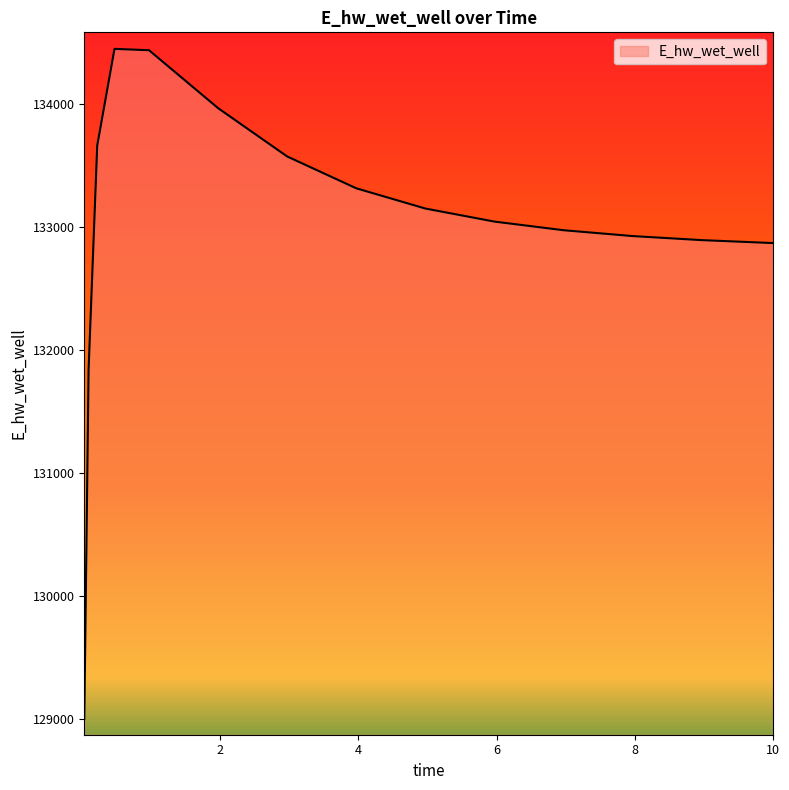

How many lines are shown in the chart?

1